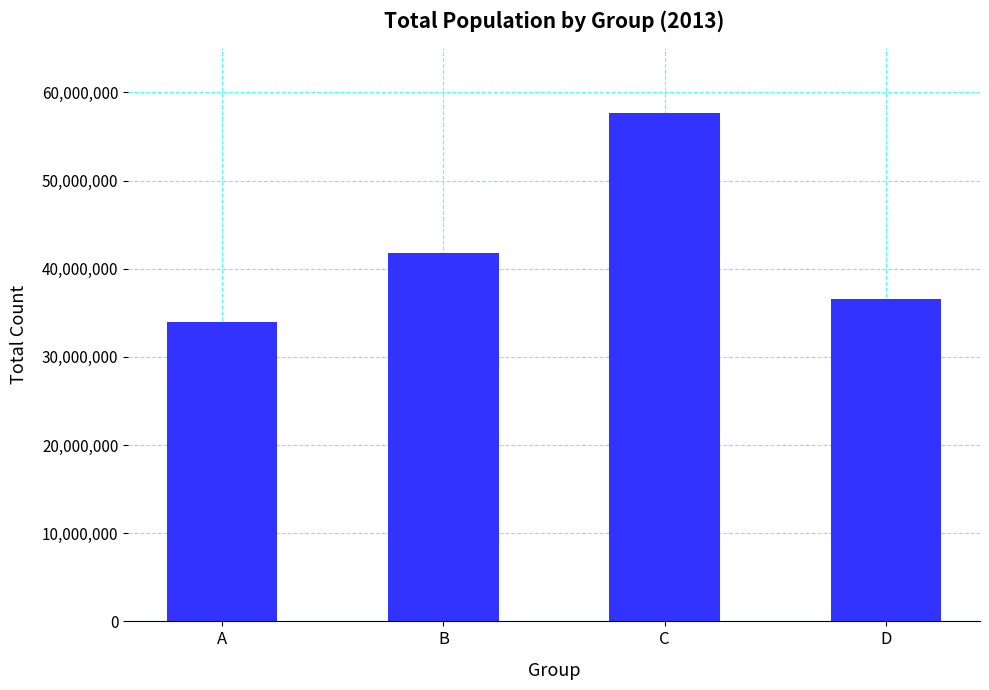

Count the number of categories in the chart.

4